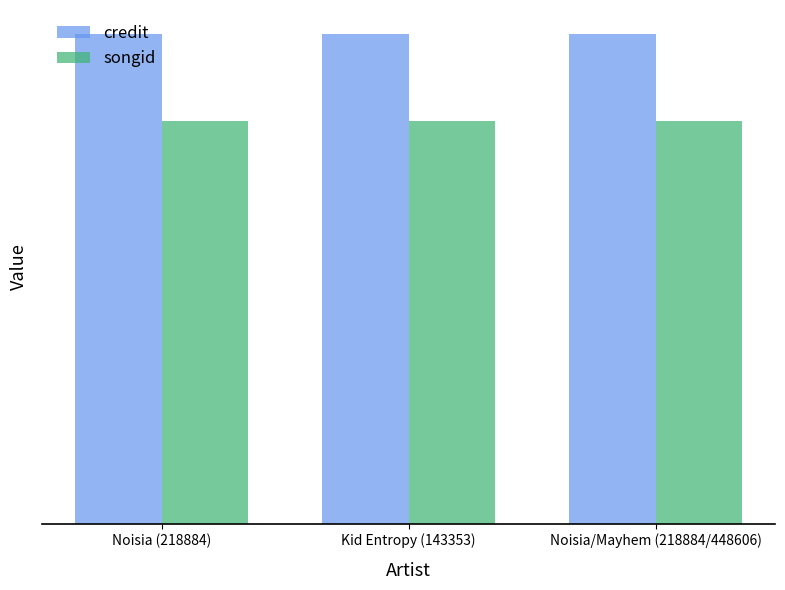

Which has a higher value, Noisia/Mayhem (218884/448606) or Kid Entropy (143353)?

Noisia/Mayhem (218884/448606)